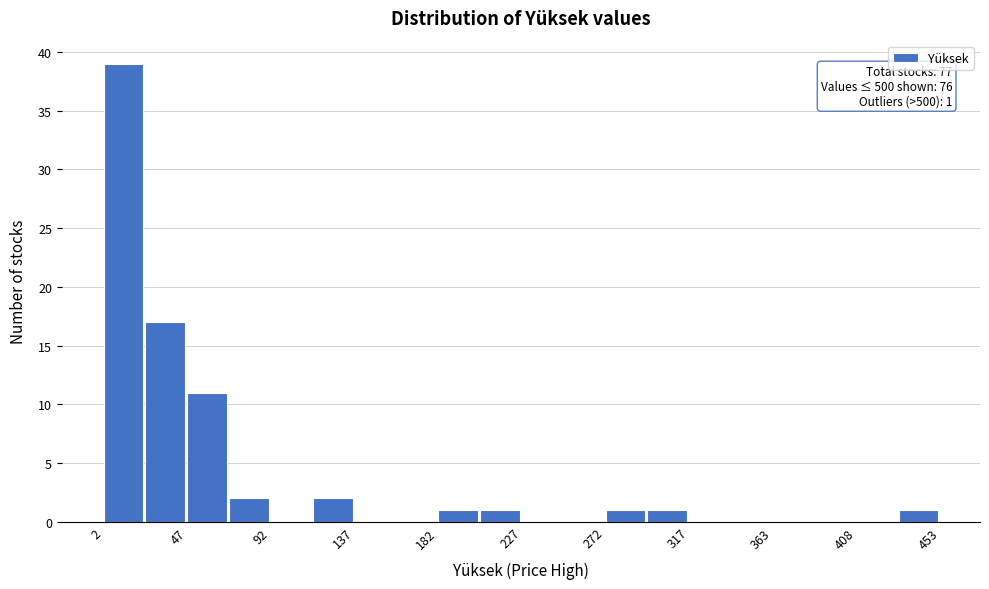

Over which range of the x-axis is the bar tallest?

0 to 25